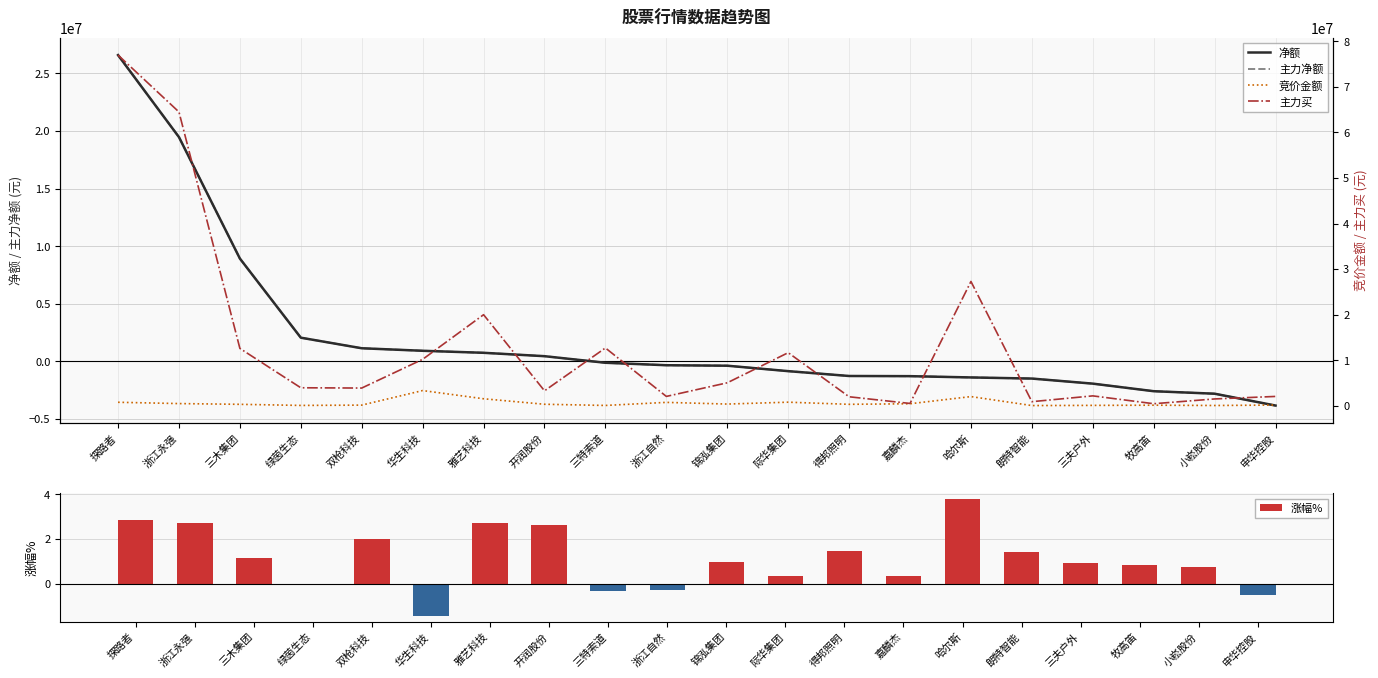

Reading right to left, list all the values displayed in this chart.

净额: -3830908.0	-2802133.0	-2585251.0	-1927892.0	-1487623.0	-1390005.0	-1278909.0	-1264086.0	-843582.0	-372177.0	-329316.0	-116315.0	455209.0	748684.0	923987.0	1143516.0	2060685.0	8929983.0	19470938.0	26592347.0
主力净额: -3830908.0	-2802133.0	-2585251.0	-1927892.0	-1487623.0	-1390005.0	-1278909.0	-1264086.0	-843582.0	-372177.0	-329316.0	-116315.0	455209.0	748684.0	923987.0	1143516.0	2060685.0	8929983.0	19470938.0	26592347.0
涨幅%: -0.5	0.8	0.8	0.9	1.4	3.8	0.3	1.5	0.3	1.0	-0.2	-0.3	2.6	2.7	-1.4	2.0	0.0	1.1	2.7	2.9
竞价金额: 183652.0	84460.0	151737.0	110142.0	71172.0	2040276.0	468963.0	343408.0	811512.0	400452.0	769258.0	95108.0	357126.0	1560852.0	3361901.0	169188.0	100662.0	342954.0	506099.0	792648.0
主力买: 2074151.0	1523947.0	474375.0	2195750.0	922012.0	27296759.0	534600.0	1999579.0	11673435.0	5065439.0	2077490.0	12708975.0	3306753.0	20007158.0	10215639.0	3912911.0	3974515.0	12608042.0	64490924.0	76972380.0